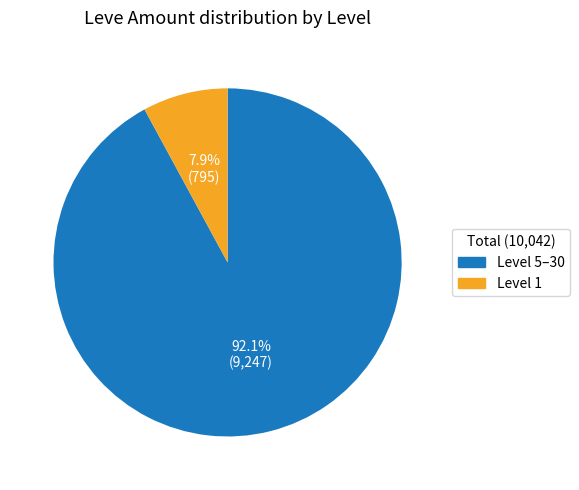

Is there a majority slice in this chart?

Yes